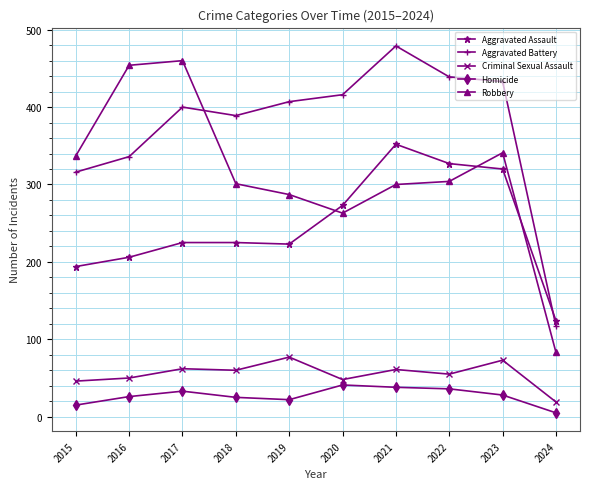

At which category does the chart reach its minimum across all series?

2024